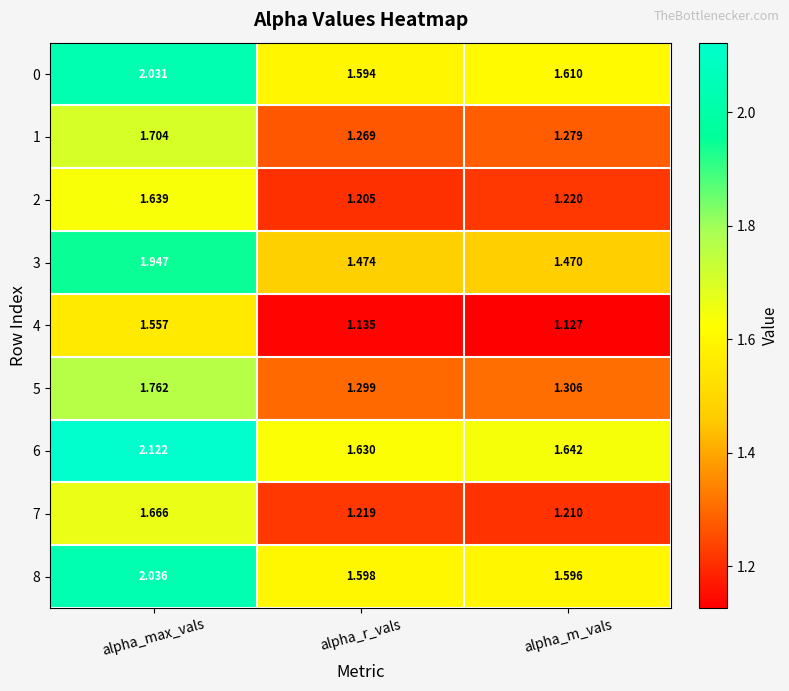

Is the value of 7 at alpha_r_vals greater than the value of 2 at alpha_max_vals?

No